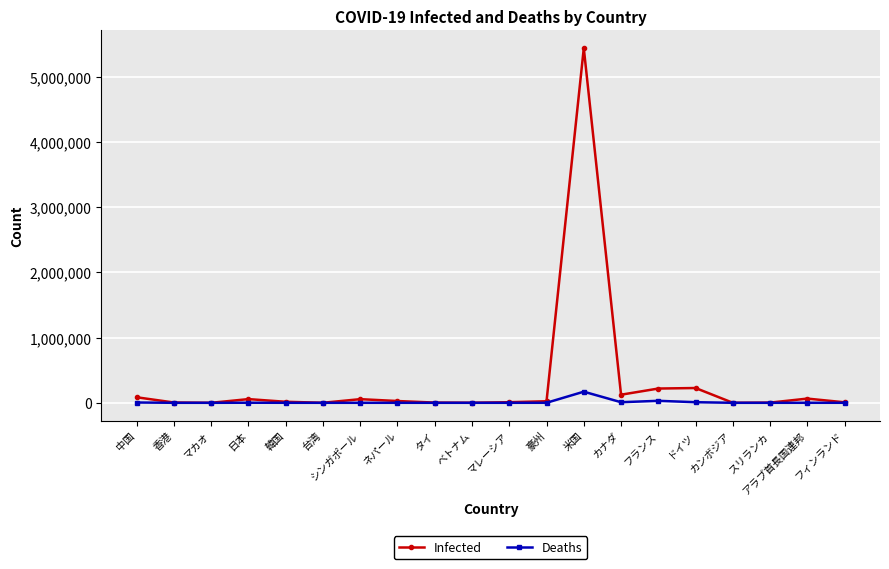

Rank the series by their average value, from highest to lowest.

Infected, Deaths